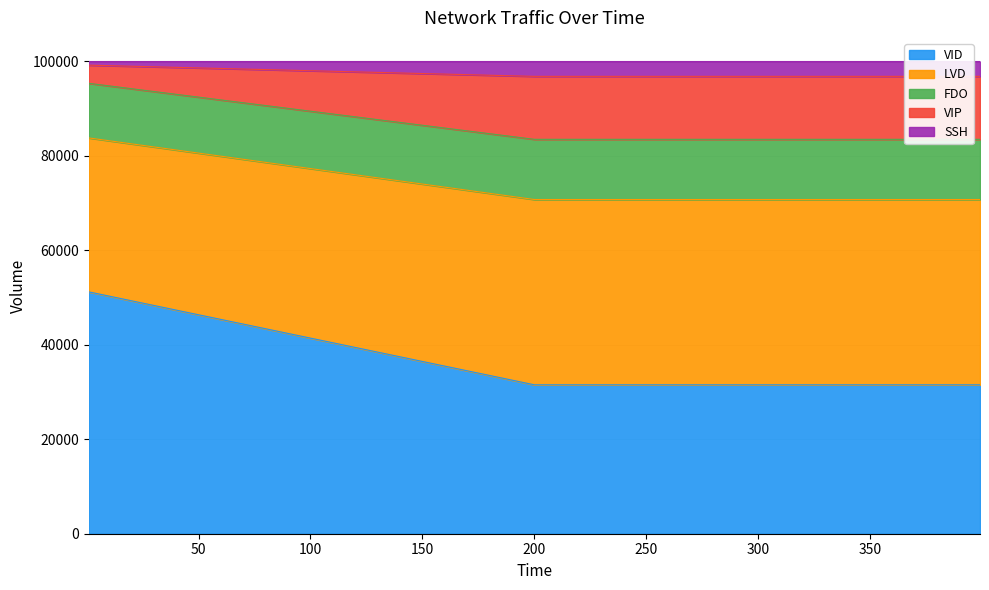

How many categories are shown in the chart?

3